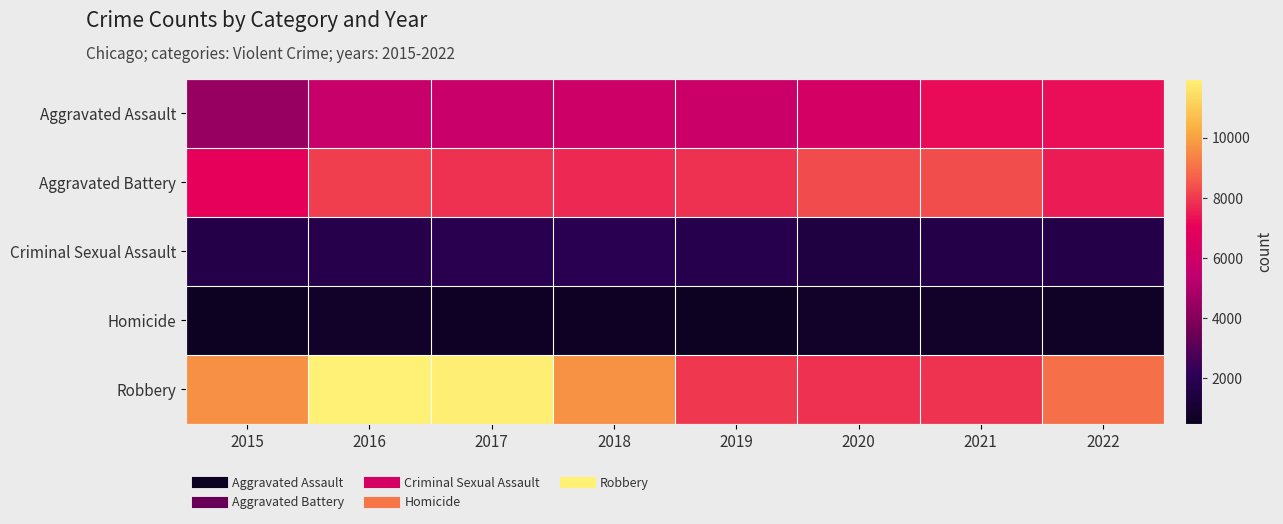

Reading left to right, extract all data points from this chart.

Aggravated Assault: 2015=4480	2016=5712	2017=5793	2018=6001	2019=5840	2020=6263	2021=7243	2022=7270
Aggravated Battery: 2015=7018	2016=8085	2017=7845	2018=7734	2019=7857	2020=8319	2021=8346	2022=7487
Criminal Sexual Assault: 2015=1669	2016=1816	2017=1940	2018=1976	2019=1877	2020=1451	2021=1685	2022=1736
Homicide: 2015=496	2016=786	2017=672	2018=589	2019=498	2020=787	2021=803	2022=710
Robbery: 2015=9638	2016=11960	2017=11880	2018=9679	2019=7994	2020=7855	2021=7919	2022=8965